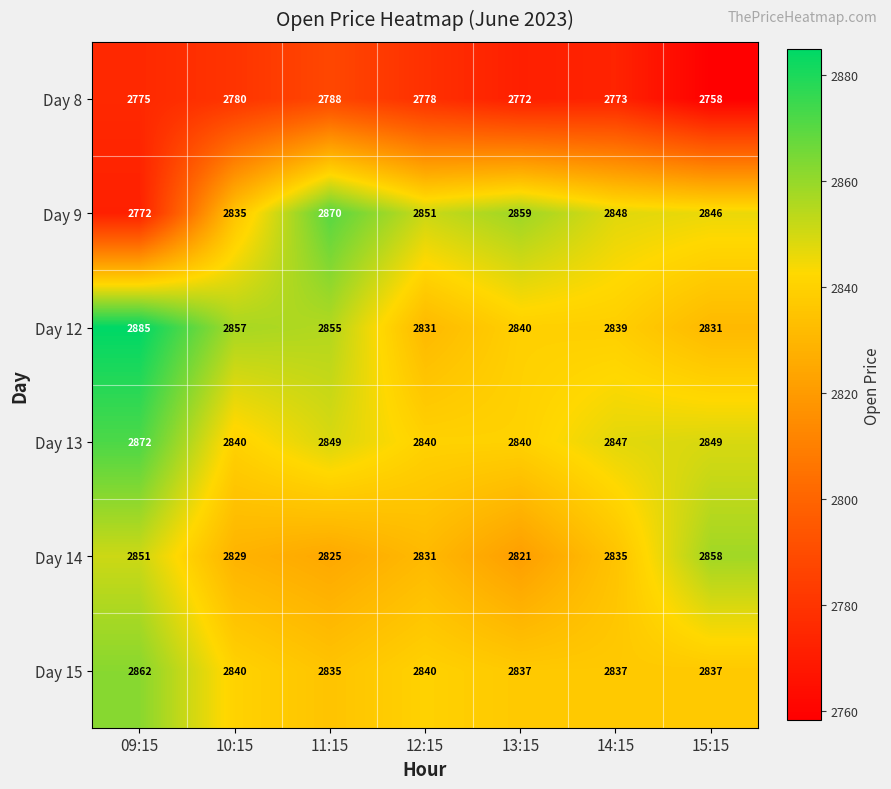

The value of Day 13 at 10:15 is 5016. True or false?

False